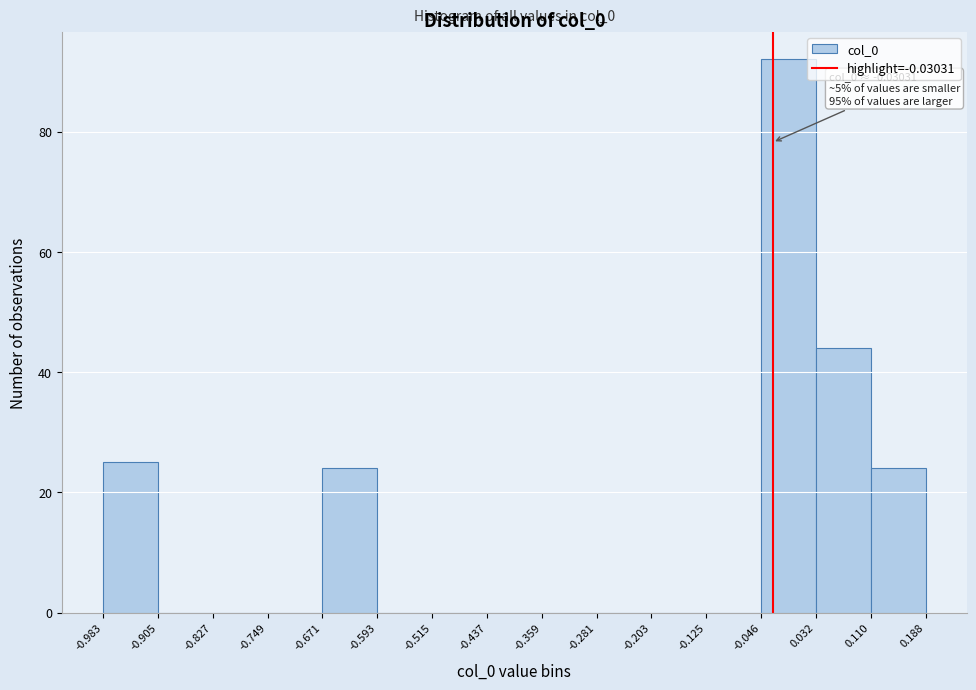

Which range on the x-axis has the tallest bar?

-0.046 to 0.032